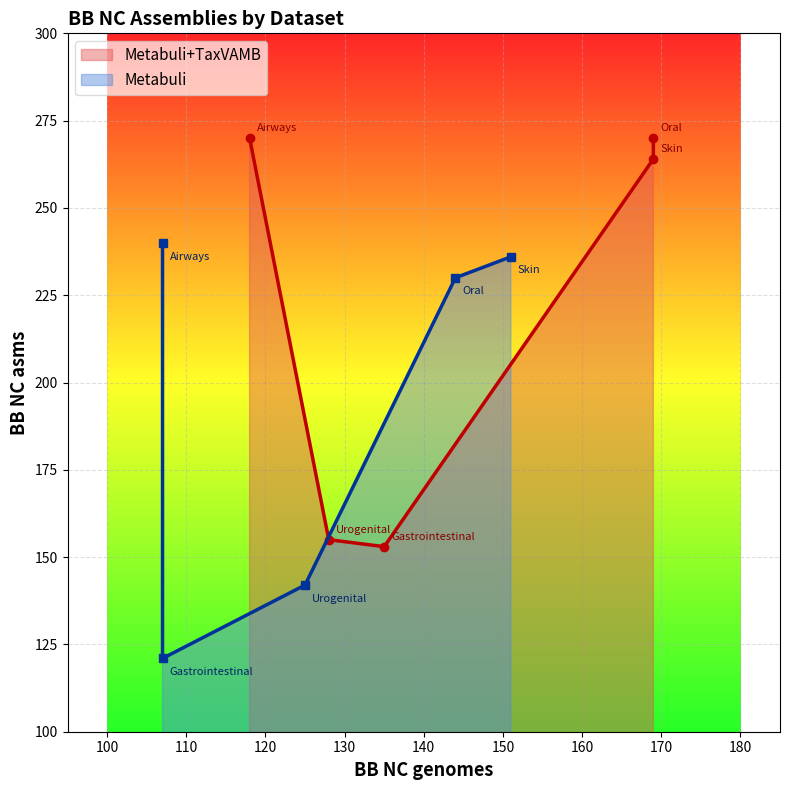

Which has a higher value, Oral or Urogenital?

Oral